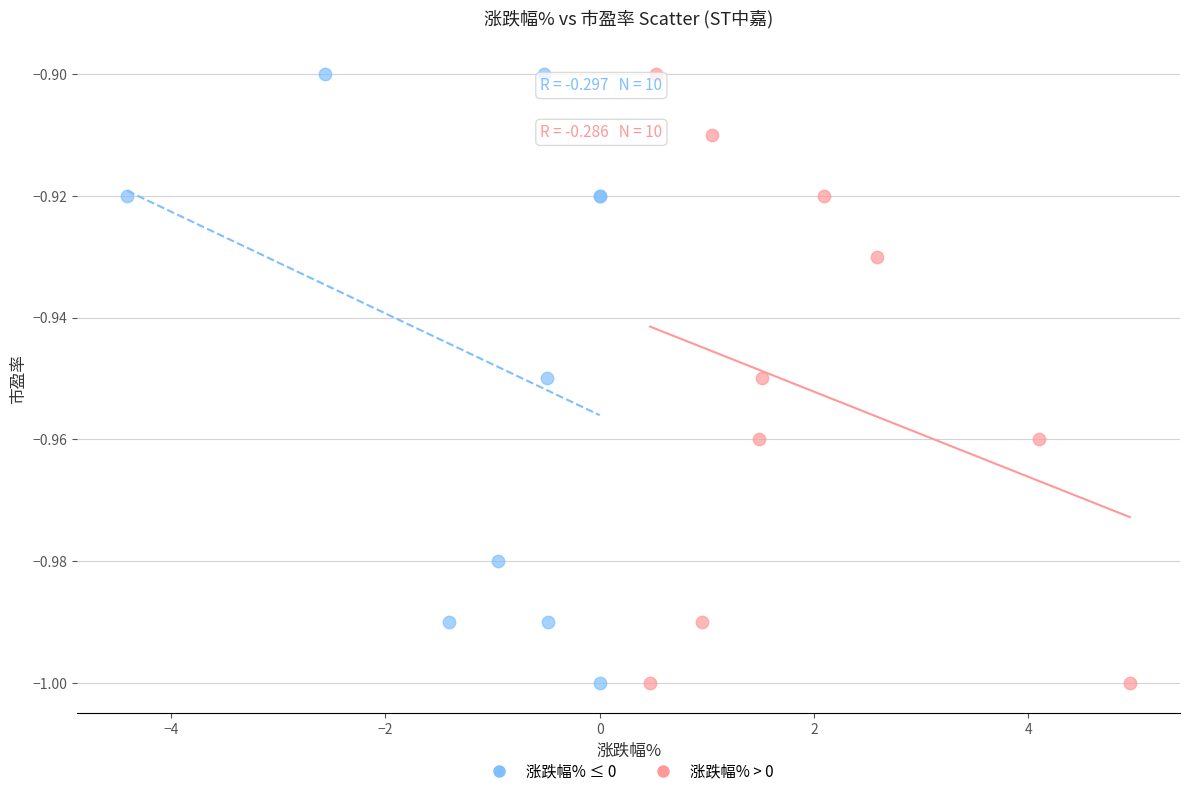

What are all the series names shown in the legend?

涨跌幅% ≤ 0, 涨跌幅% > 0